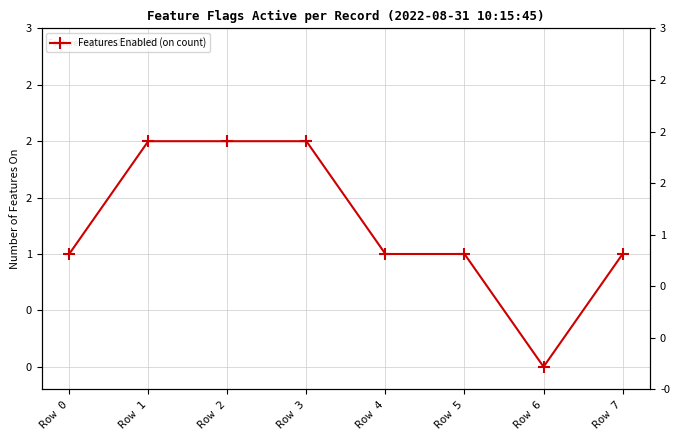

How many values are between 1 and 2?

7